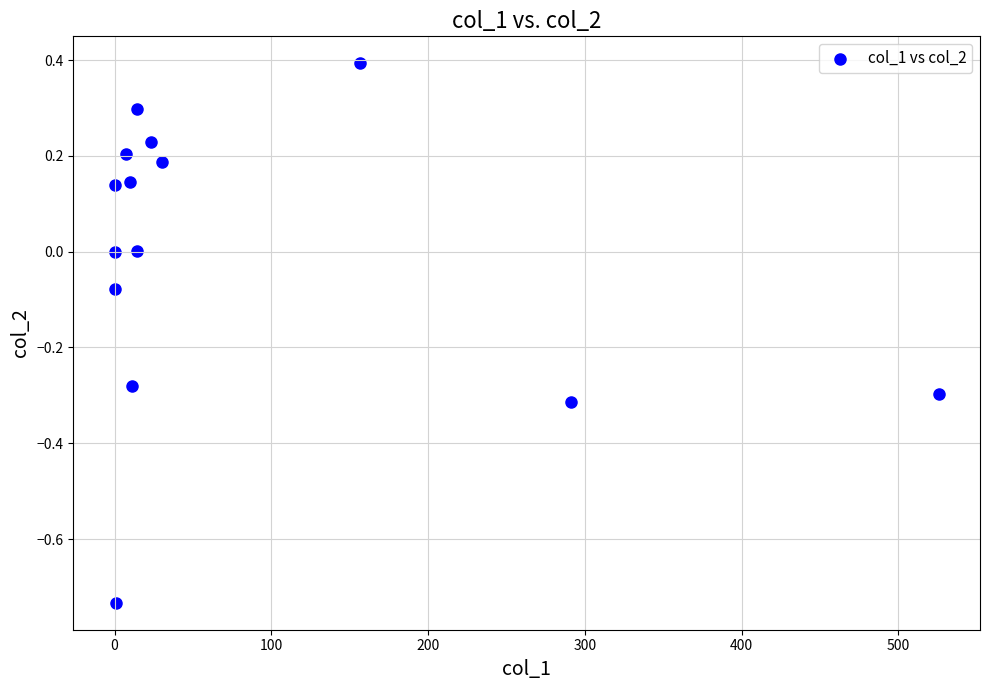

What is the range of Y values (max minus min)?

1.1